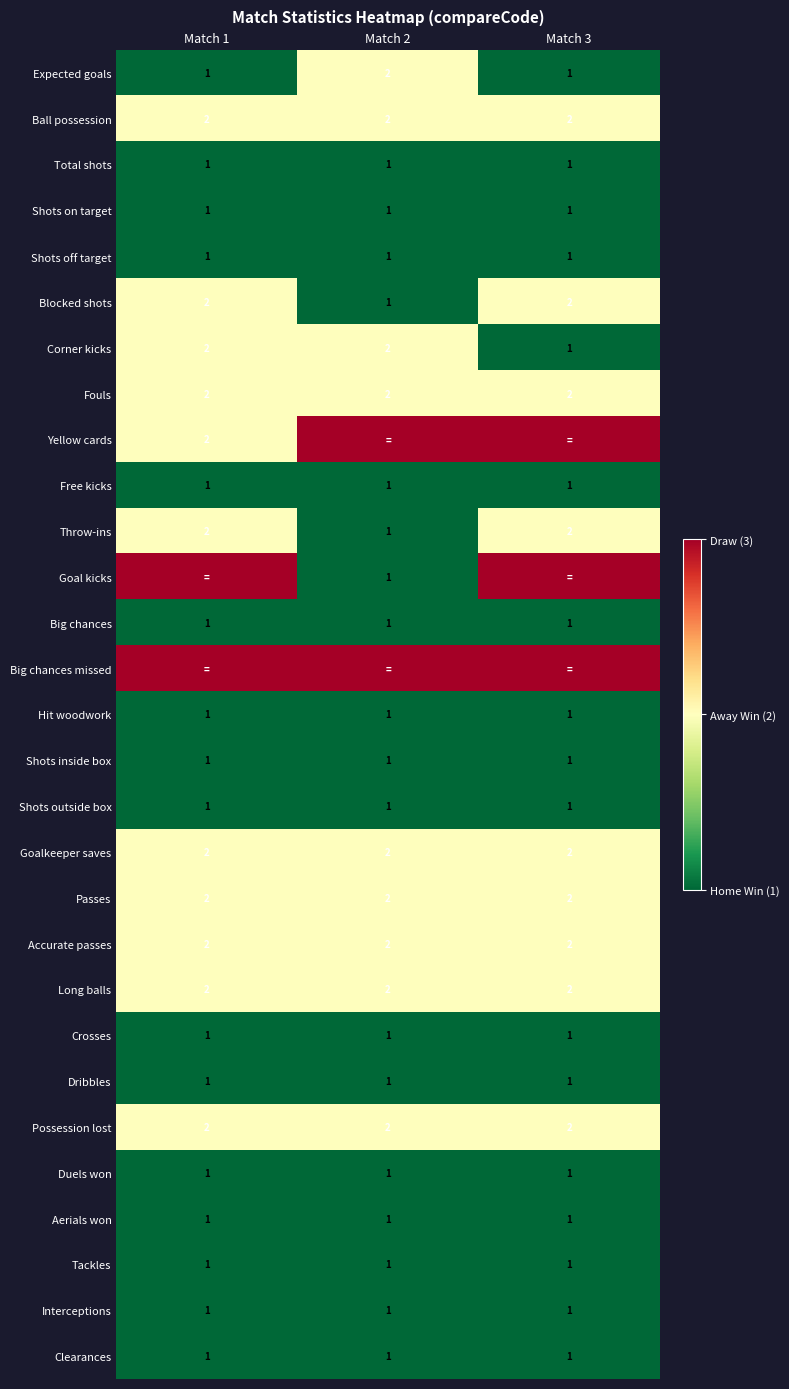

The Dribbles series shows 0 at Match 1. True or false?

False